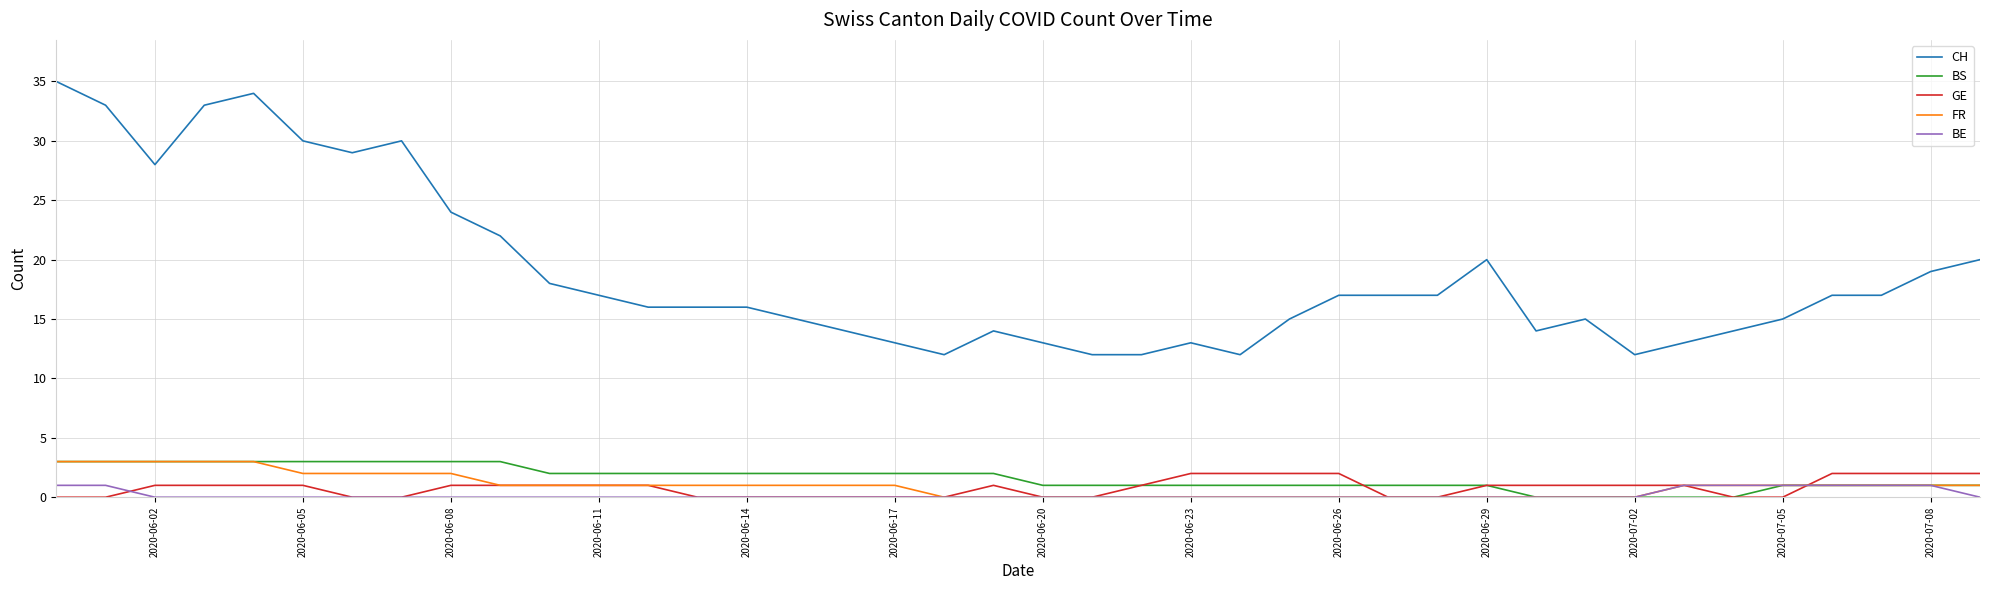

Which series has the largest total across all categories?

CH